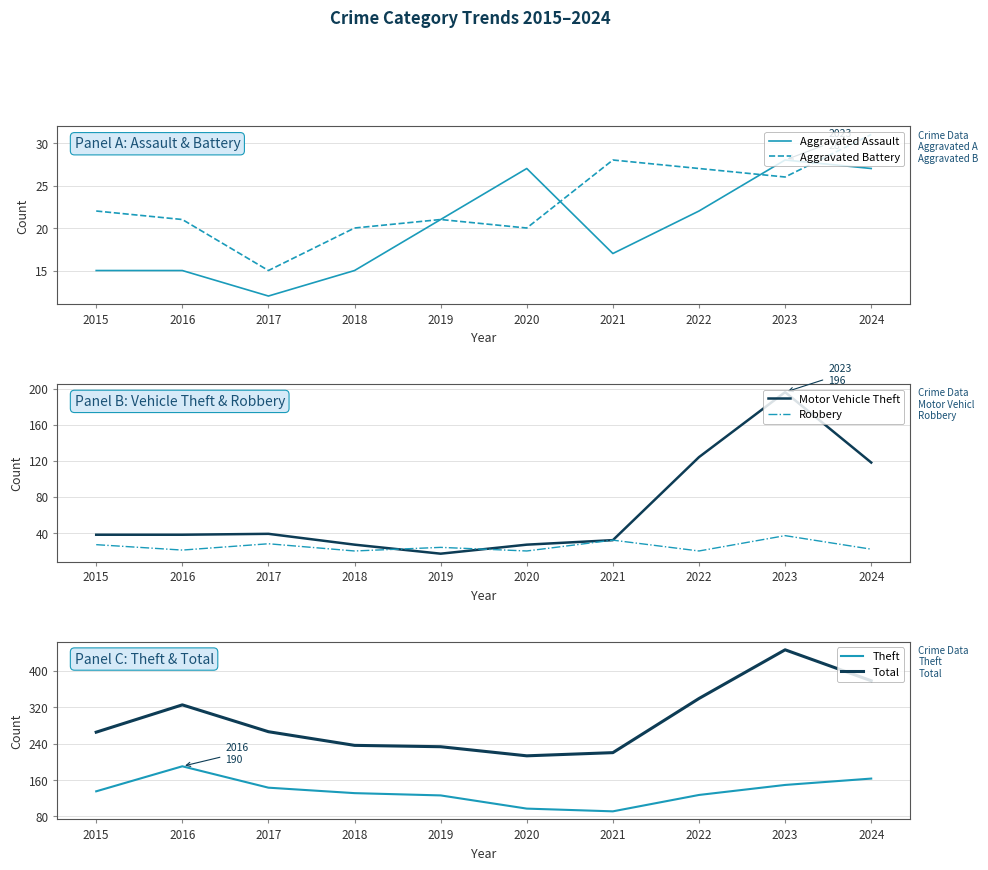

Reading left to right, transcribe all the data shown in this chart.

Aggravated Assault: 15	15	12	15	21	27	17	22	28	27
Aggravated Battery: 22	21	15	20	21	20	28	27	26	31
Motor Vehicle Theft: 38	38	39	27	17	27	32	124	196	118
Robbery: 27	21	28	20	24	20	32	20	37	22
Theft: 135	190	143	131	126	97	91	127	149	163
Total: 265	325	266	236	233	213	220	339	446	378